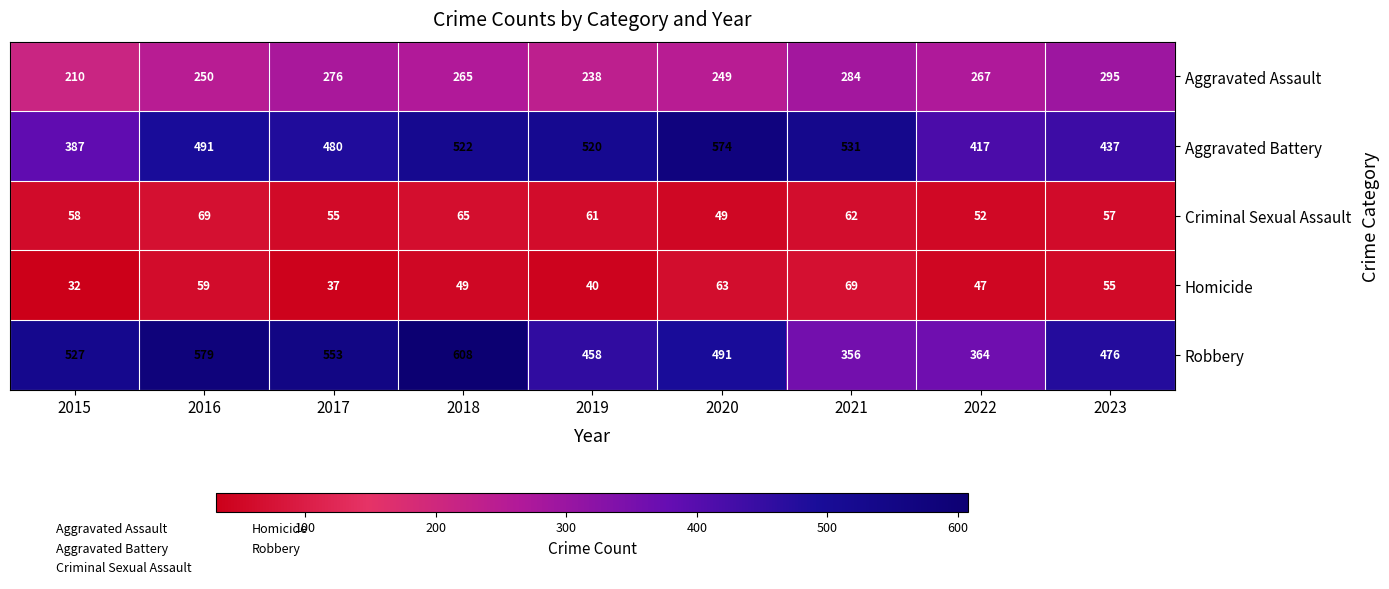

What is the difference between the maximum and minimum values in the Aggravated Assault series?

85